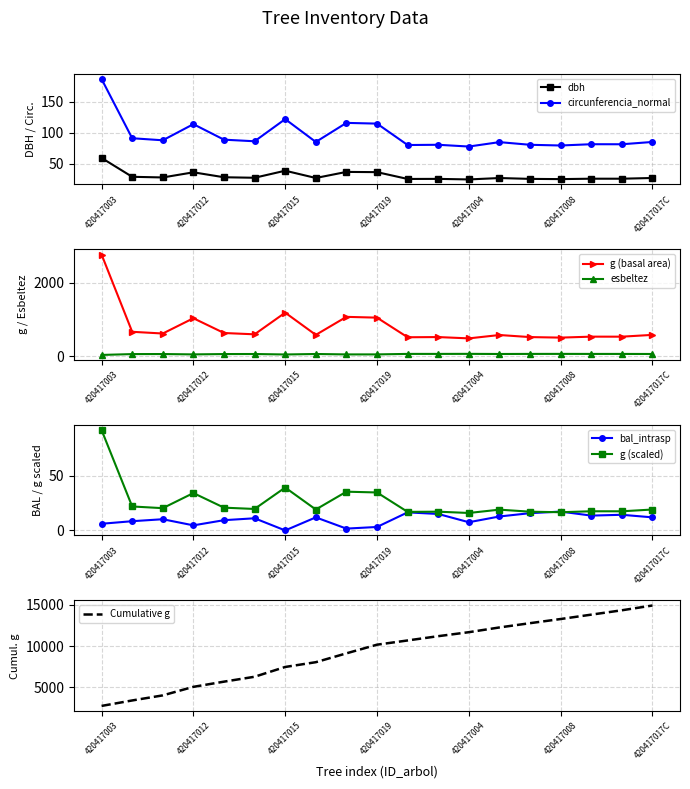

True or false: circunferencia_normal has a value of 77.7 at 420417004.

True